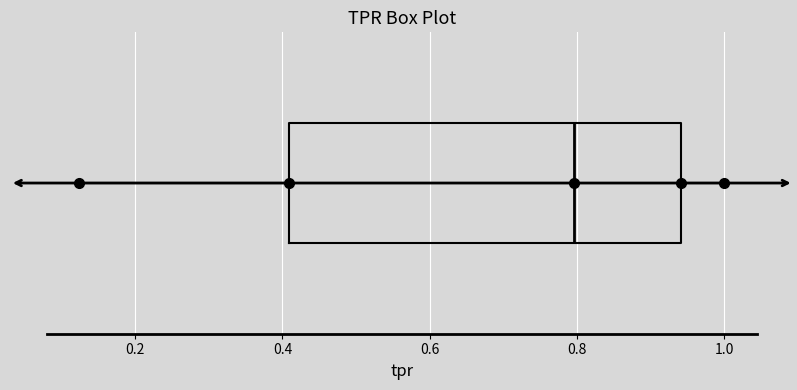

Read this box plot against the x-axis: the position of the median line, the range covered by the box, and the ends of both whiskers. The values are not printed on the chart, so give them approximately, as read against the axis.

median 0.80, box 0.40 to 0.94, whiskers 0.12 to 1.00